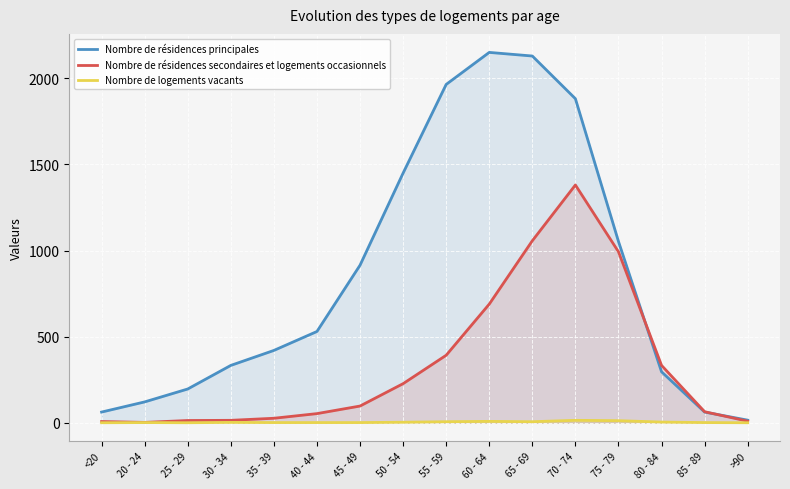

Reading left to right, transcribe all the data shown in this chart.

Nombre de résidences principales: <20=62	20 - 24=121	25 - 29=196	30 - 34=333	35 - 39=420	40 - 44=530	45 - 49=915	50 - 54=1450	55 - 59=1965	60 - 64=2151	65 - 69=2130	70 - 74=1882	75 - 79=1053	80 - 84=296	85 - 89=62	>90=15
Nombre de résidences secondaires et logements occasionnels: <20=7	20 - 24=2	25 - 29=13	30 - 34=14	35 - 39=26	40 - 44=53	45 - 49=97	50 - 54=227	55 - 59=392	60 - 64=689	65 - 69=1057	70 - 74=1381	75 - 79=993	80 - 84=333	85 - 89=64	>90=9
Nombre de logements vacants: <20=0	20 - 24=1	25 - 29=0	30 - 34=2	35 - 39=1	40 - 44=1	45 - 49=1	50 - 54=3	55 - 59=6	60 - 64=8	65 - 69=6	70 - 74=14	75 - 79=12	80 - 84=4	85 - 89=1	>90=0